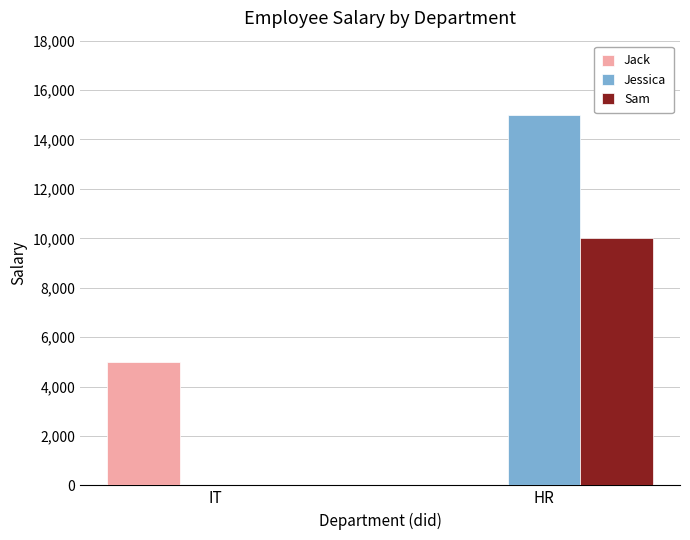

Is the value of Jessica at IT greater than the value of Sam at HR?

No